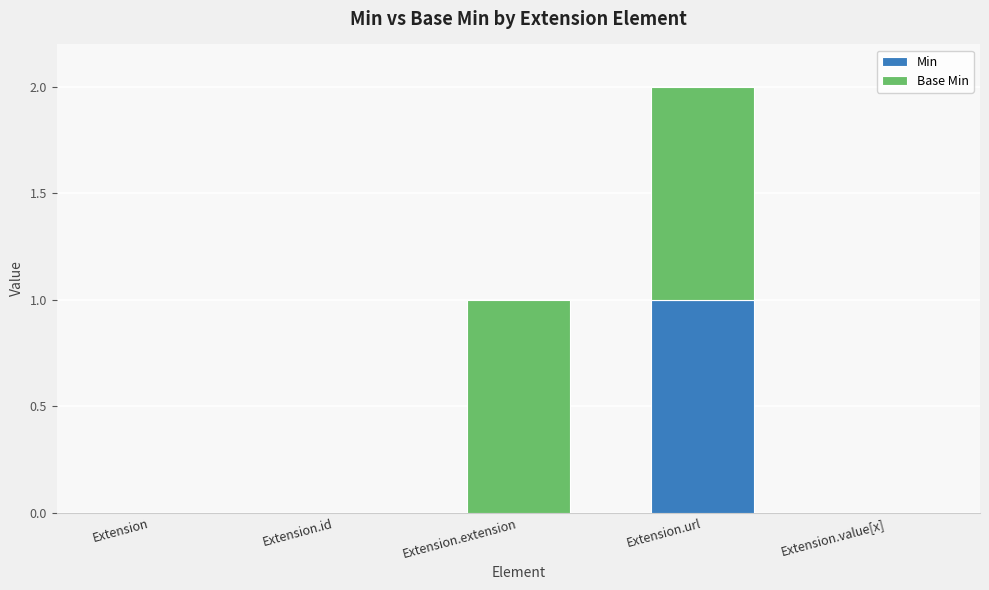

What is the highest value of the Min series?

1